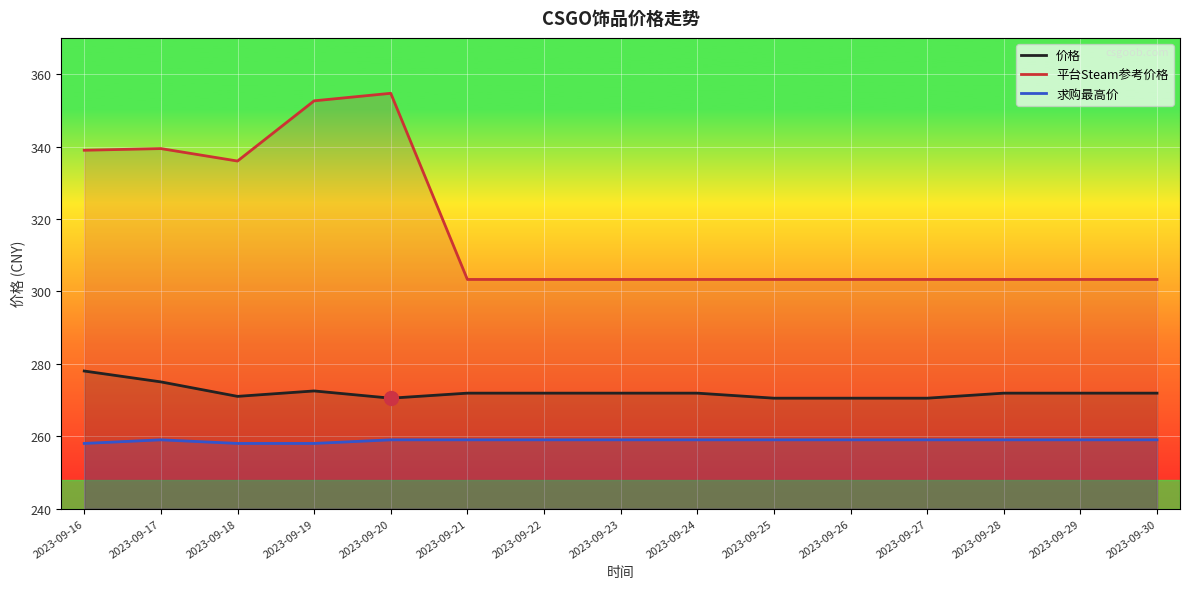

Which series has the largest total across all categories?

平台Steam参考价格